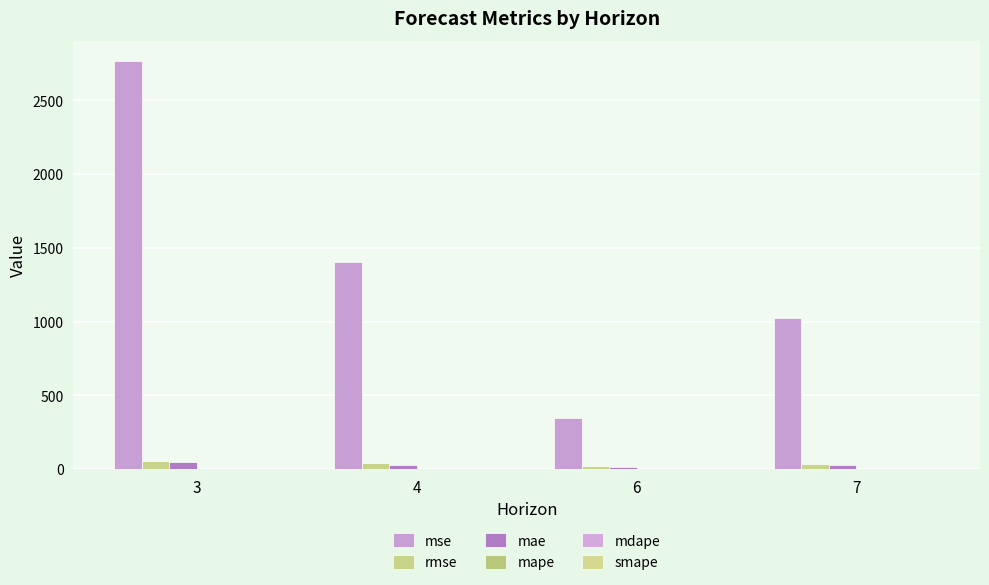

What is the sum of all rmse values?

140.6